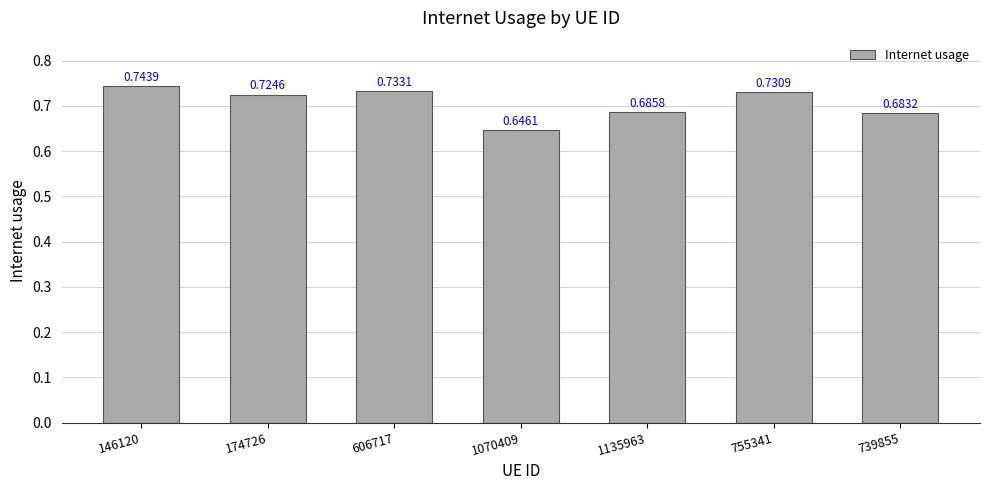

Which has a higher value, 1135963 or 1070409?

1135963